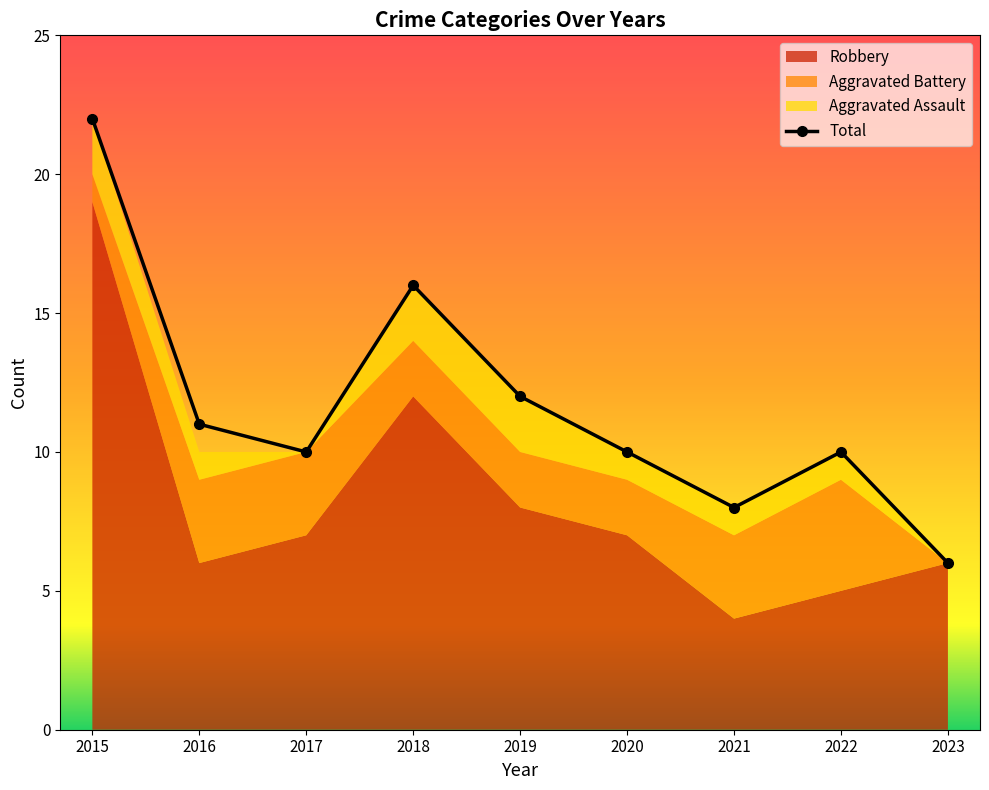

What is the sum of all values?

105